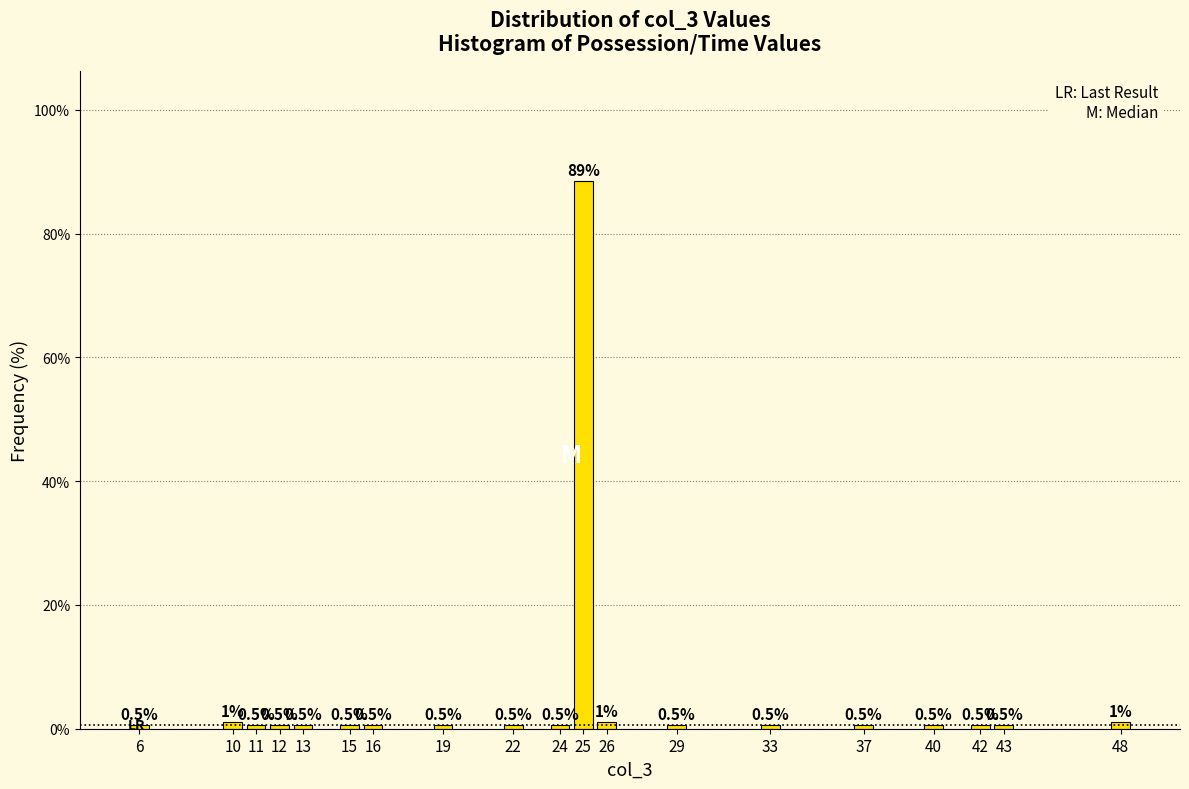

What is the difference between the maximum and minimum values?

88.0